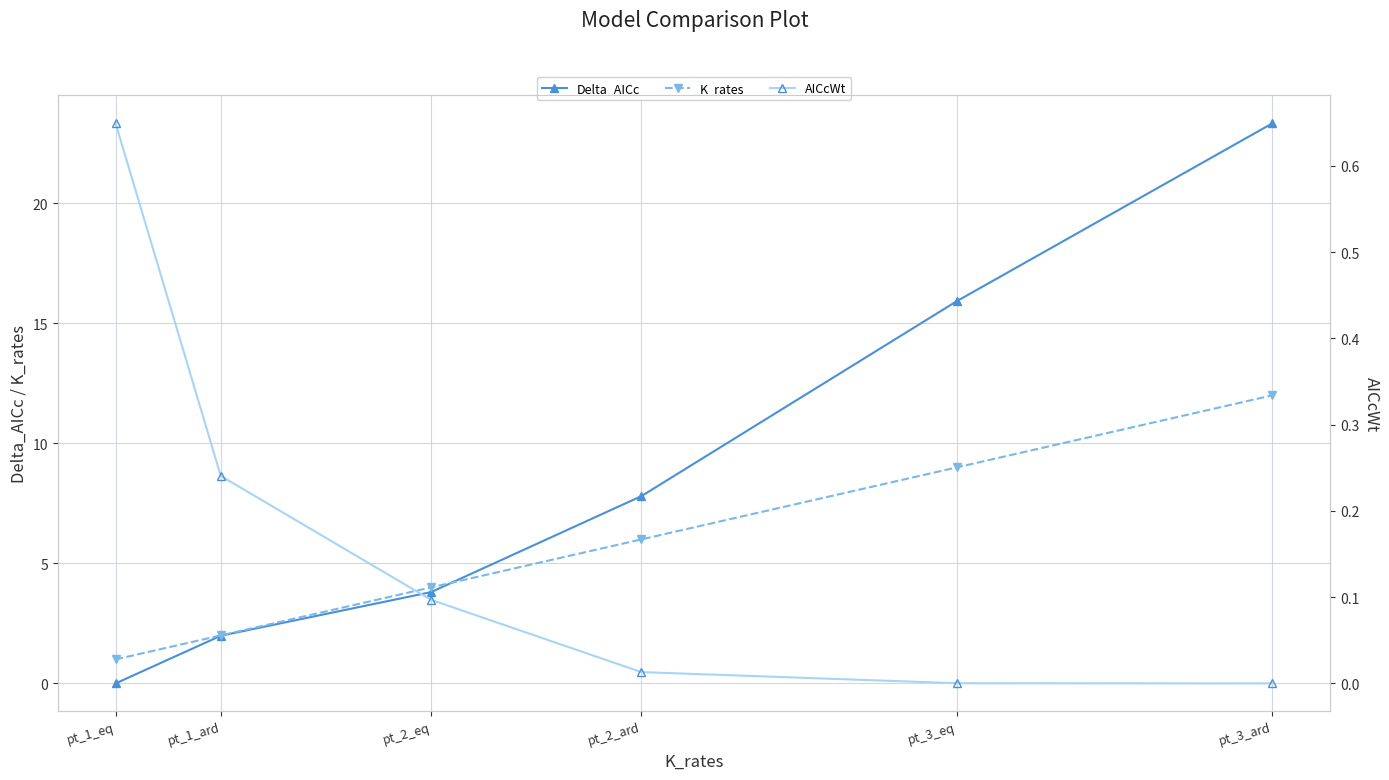

At which category is the sum across all series the highest?

pt_3_ard